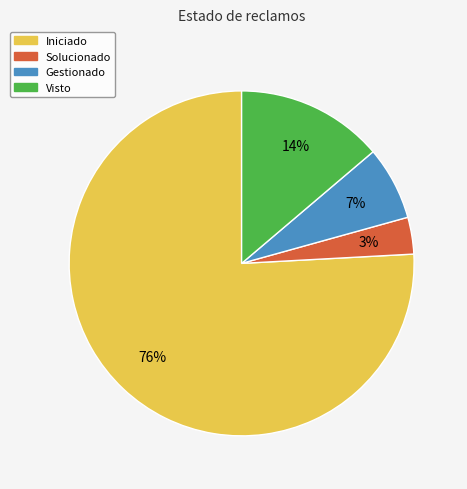

True or false: Visto accounts for 14% of the total.

True